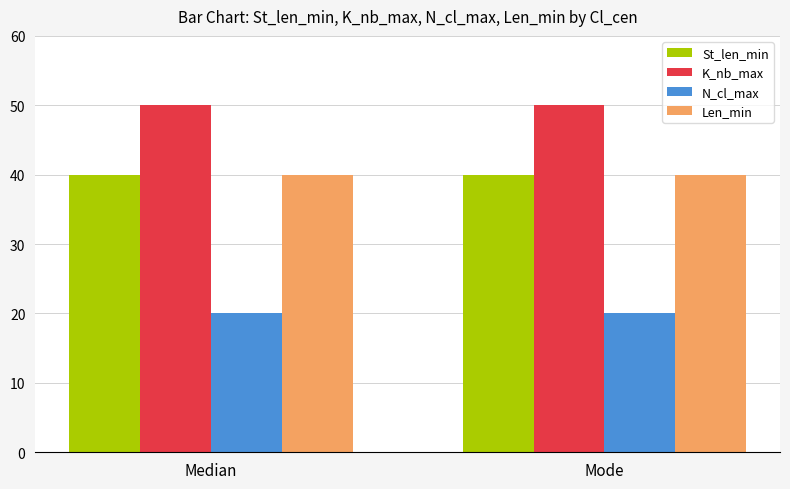

What is the sum of all K_nb_max values?

100